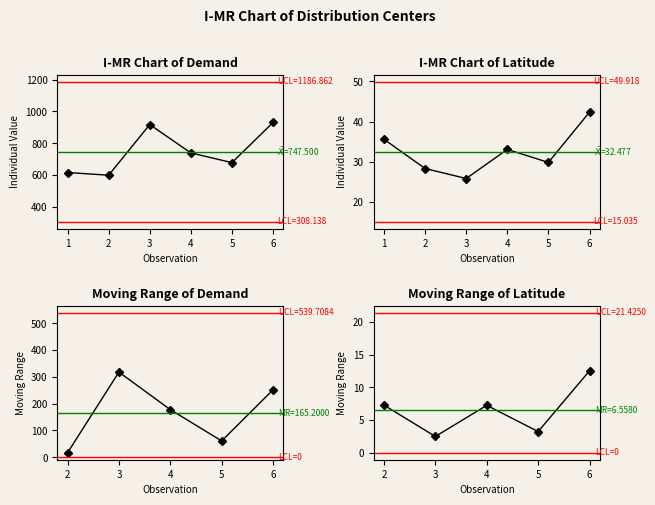

Between 1 and 2, which series saw the biggest shift?

demand